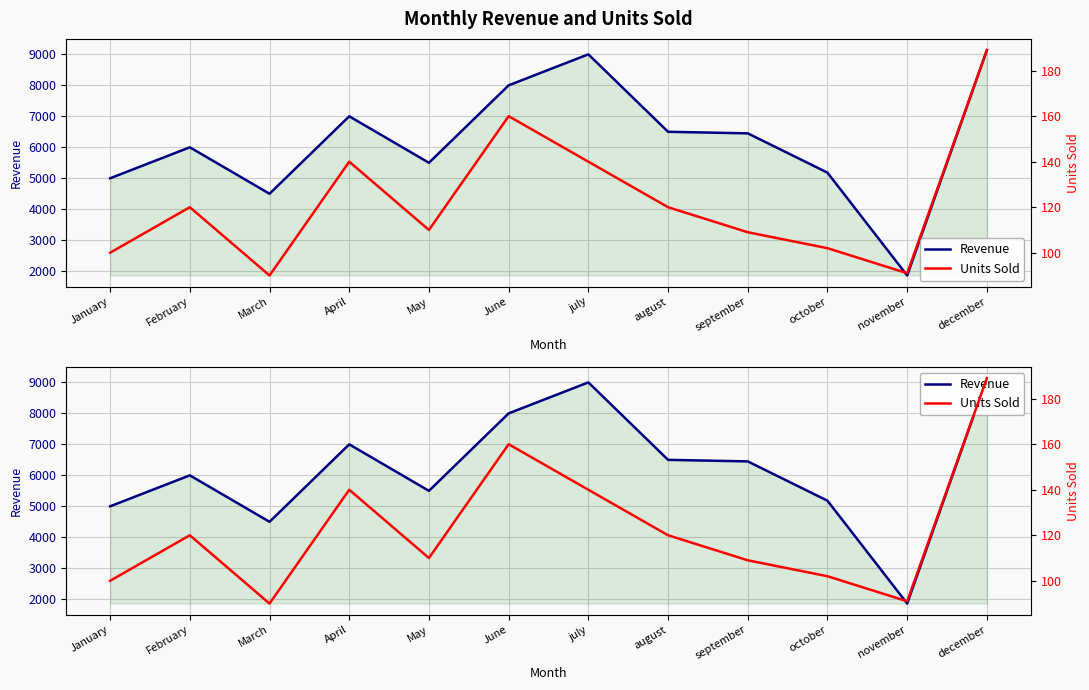

Rank the series by their average value, from lowest to highest.

Units Sold, Revenue